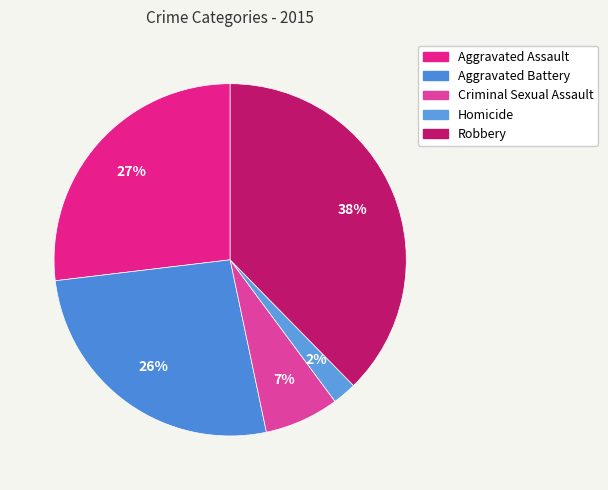

How many segments does this pie chart have?

5